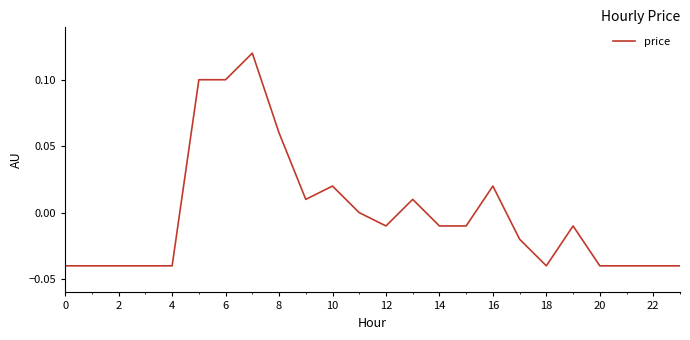

Is this an area chart (filled region under the line)?

No